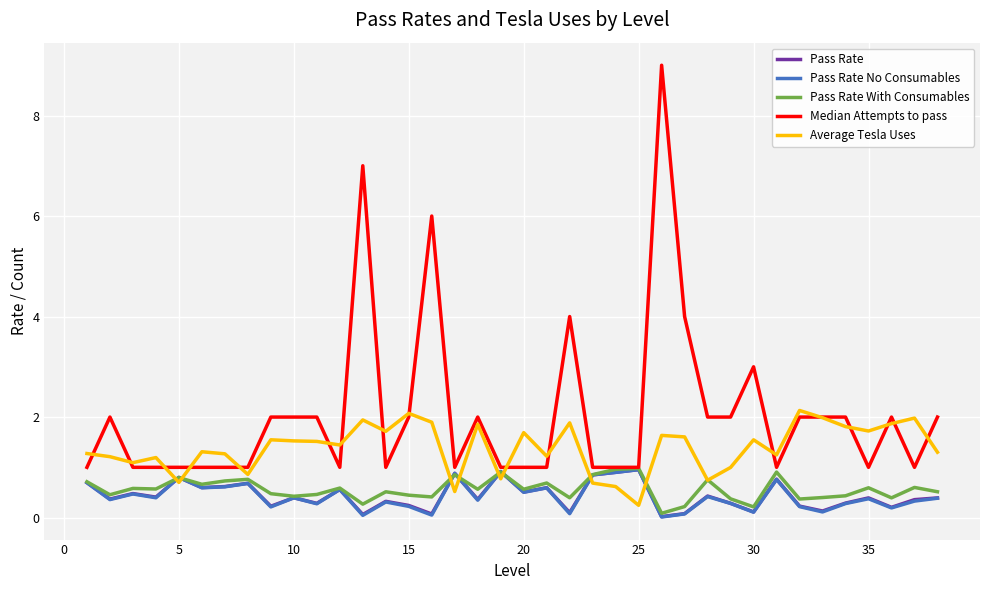

Which series has the largest total across all categories?

Median Attempts to pass